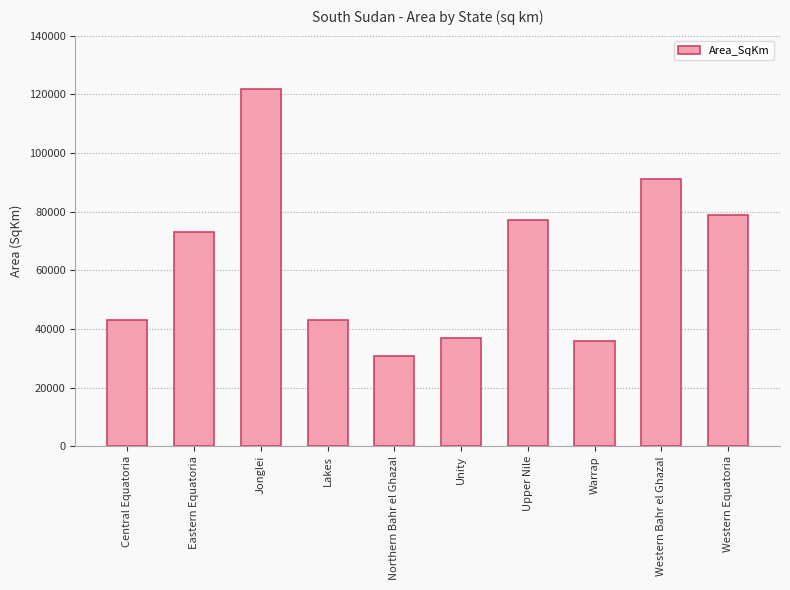

At which category does the chart reach its peak across all series?

Jonglei